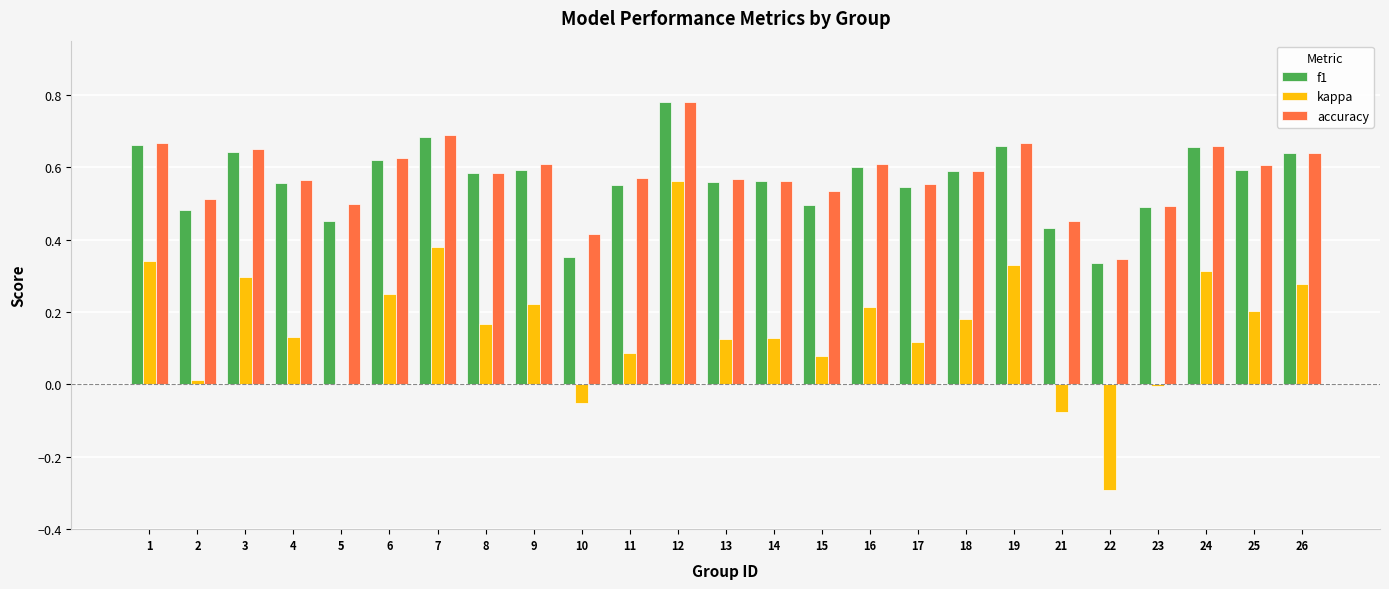

Which series has the largest total across all categories?

accuracy